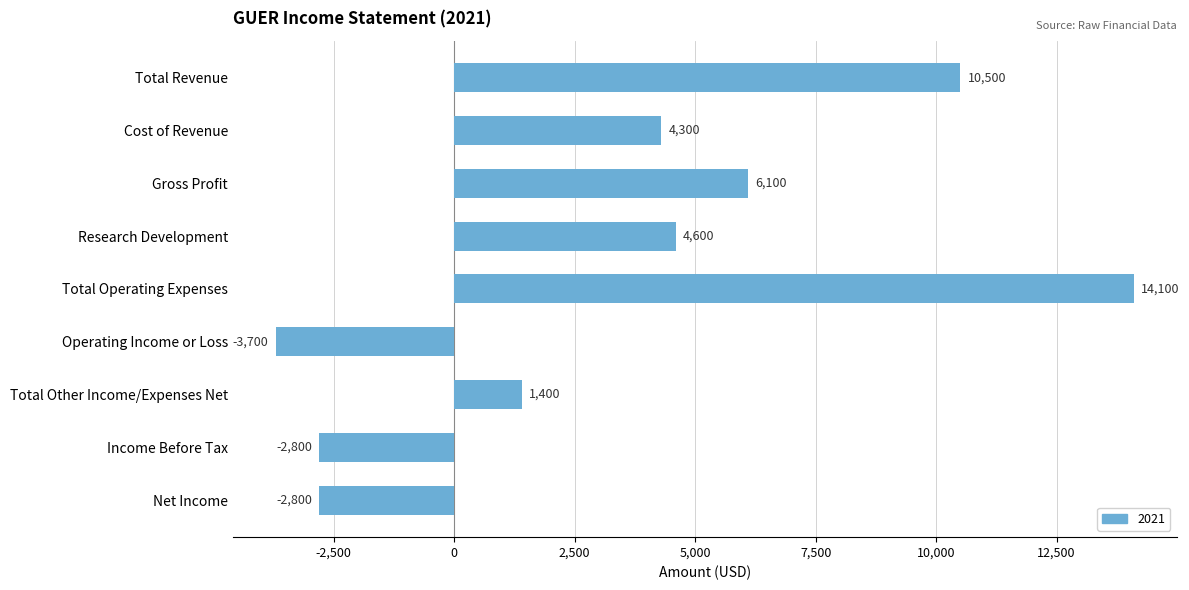

Reading top to bottom, transcribe all the data shown in this chart.

10500	4300	6100	4600	14100	-3700	1400	-2800	-2800